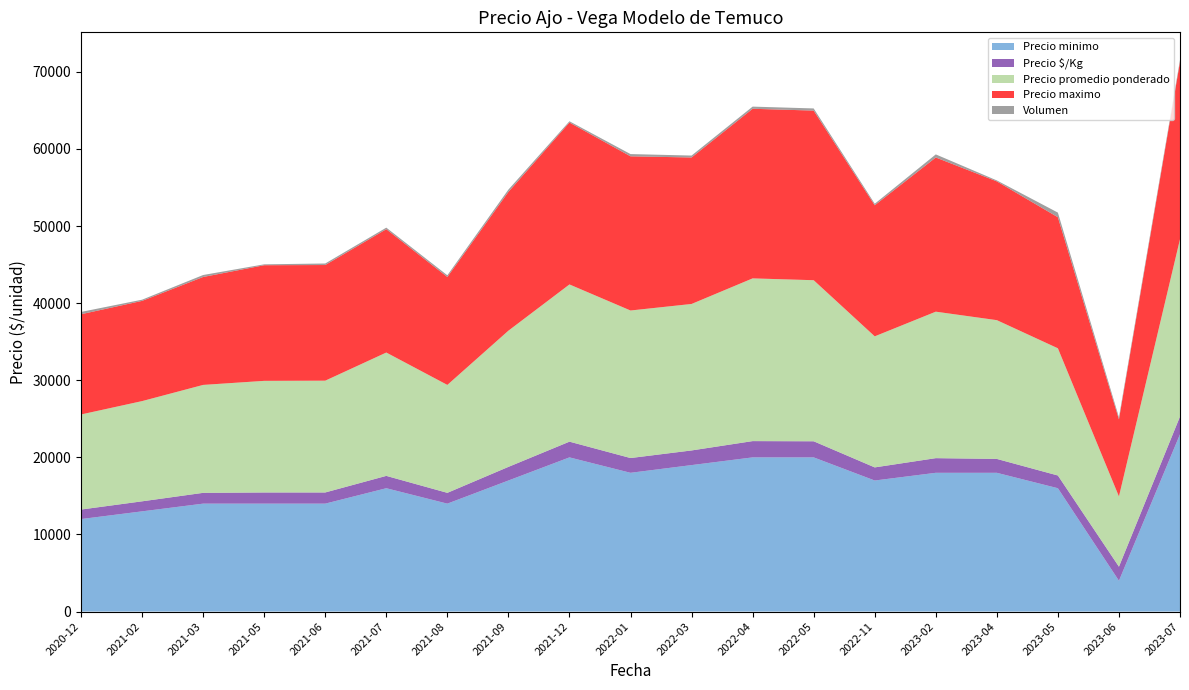

Reading left to right, extract all data points from this chart.

Precio minimo: 12000	13000	14000	14000	14000	16000	14000	17000	20000	18000	19000	20000	20000	17000	18000	18000	16000	4000	23000
Precio promedio ponderado: 12333	13000	14000	14478	14500	16000	14000	17667	20394	19138	19000	21107	20893	17000	19000	18000	16500	9111	23000
Precio maximo: 13000	13000	14000	15000	15000	16000	14000	18000	21000	20000	19000	22000	22000	17000	20000	18000	17000	10000	23000
Precio $/Kg: 1233	1300	1400	1448	1450	1600	1400	1767	2039	1914	1900	2111	2089	1700	1900	1800	1650	1822	2300
Volumen: 300	155	255	115	200	200	220	300	165	290	250	280	280	200	400	125	600	270	255